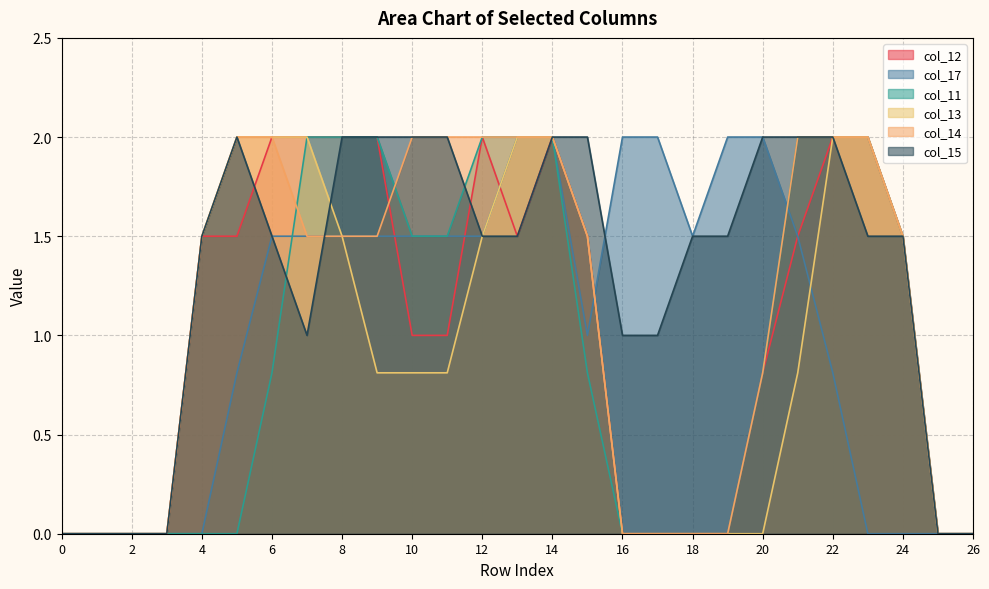

True or false: col_15 has more than 2 interior local peaks.

False